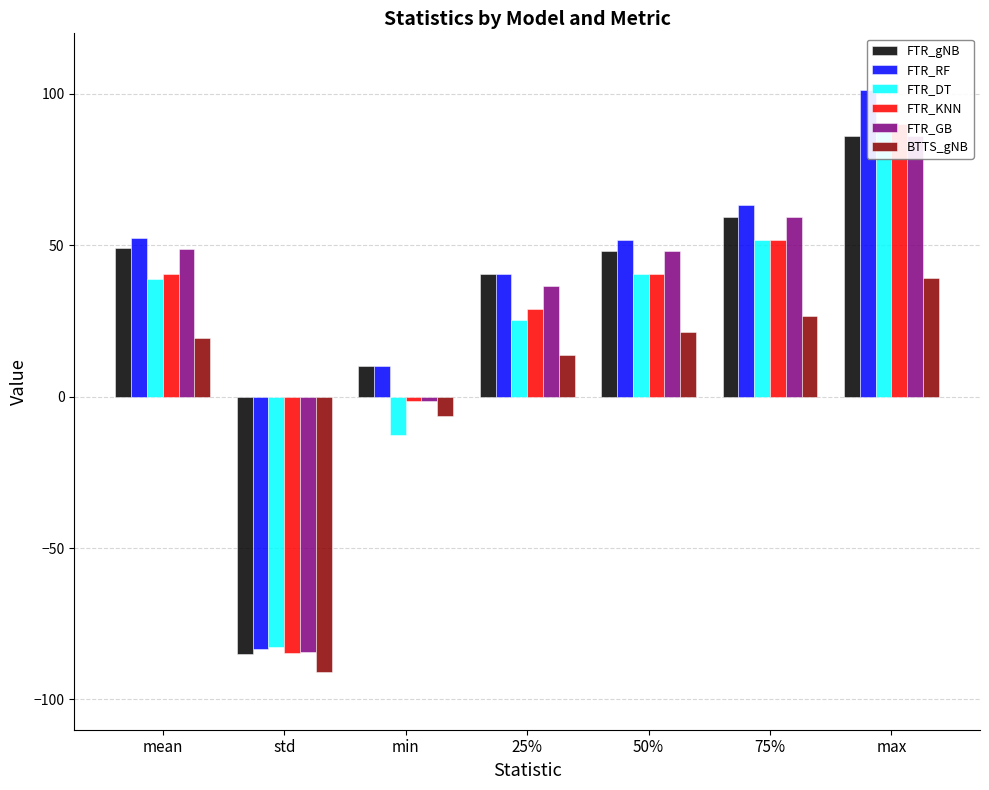

What is the sum of the FTR_GB values at 50% and max?

134.2